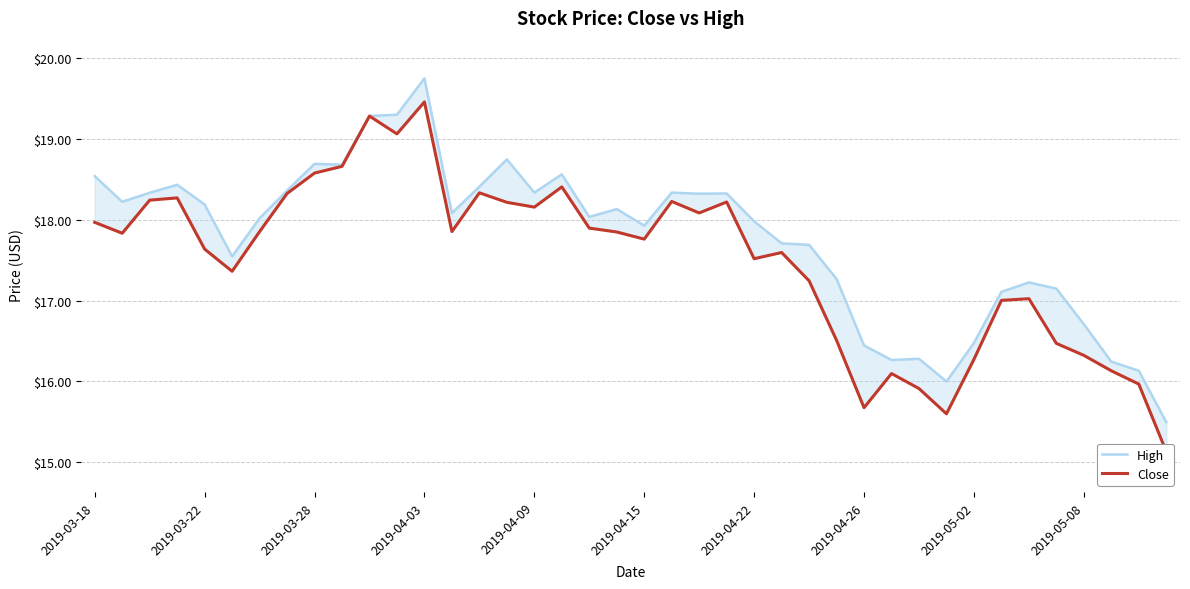

Which series has the largest total across all categories?

High